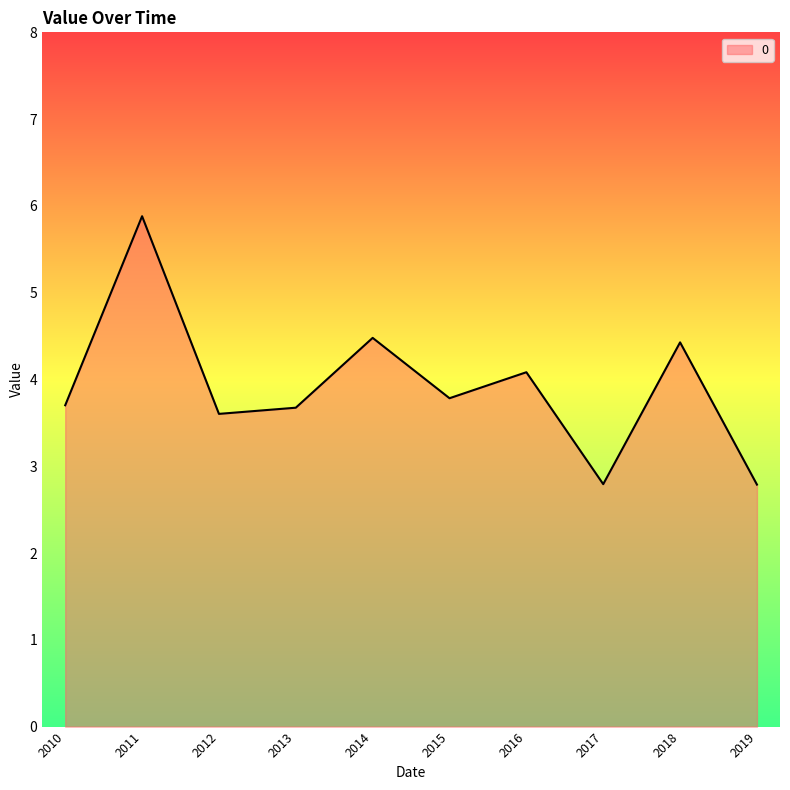

Which label corresponds to the largest value in the chart?

2011